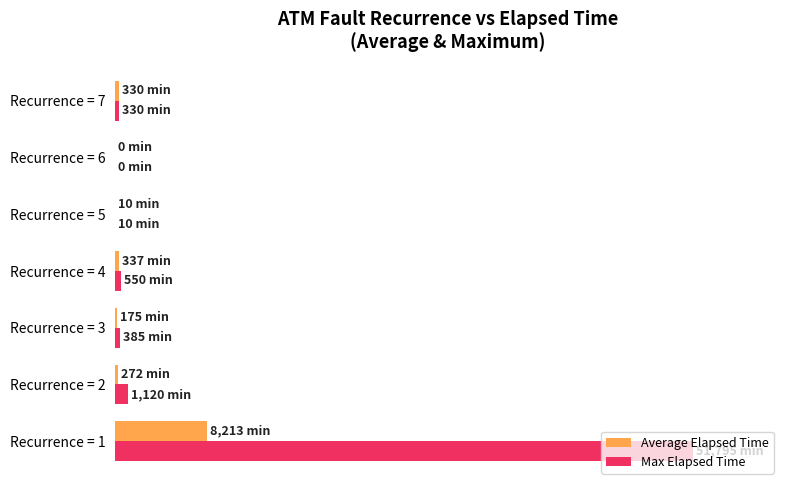

What is the average value of the Max Elapsed Time series?

14.9